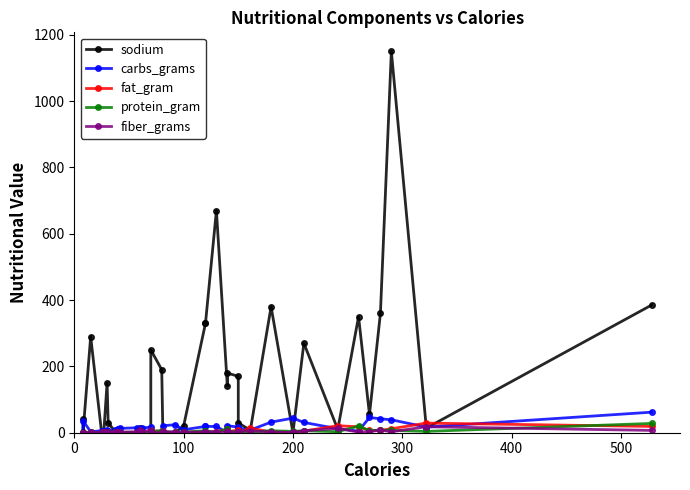

What is the greatest value displayed?

1150